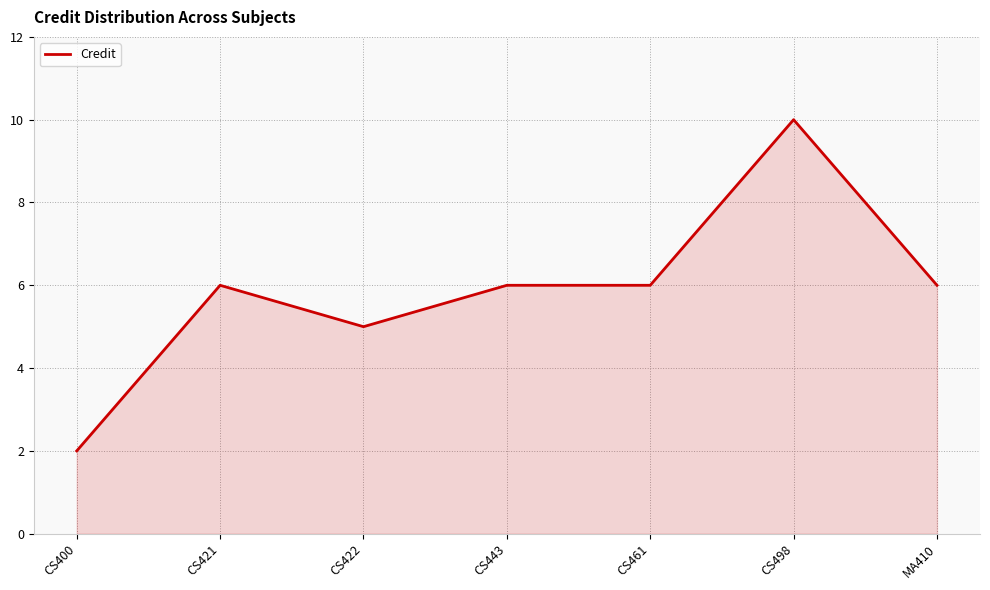

What is the smallest value displayed?

2